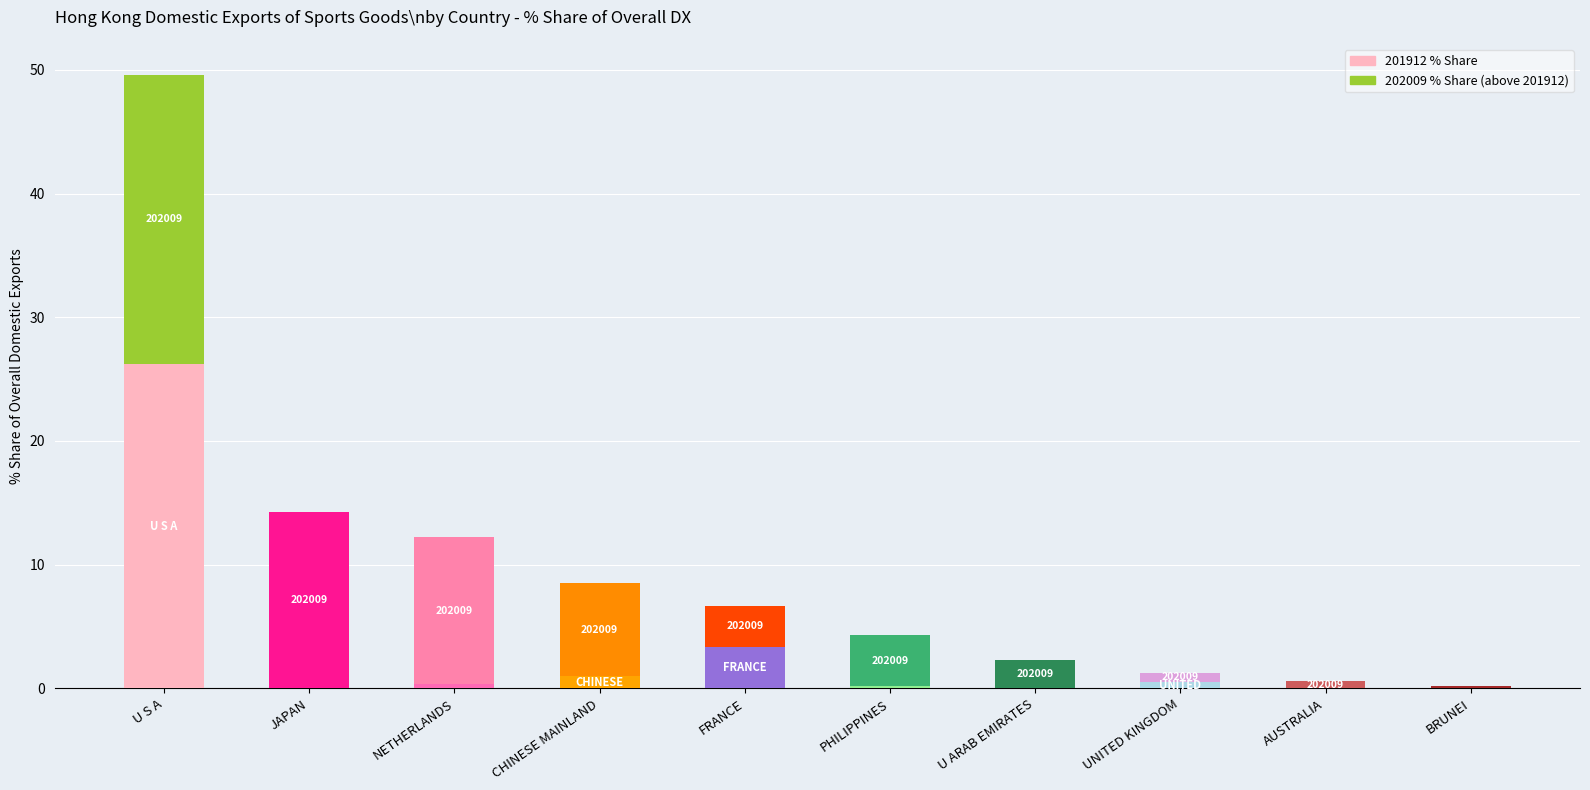

At which category is the sum across all series the highest?

U S A